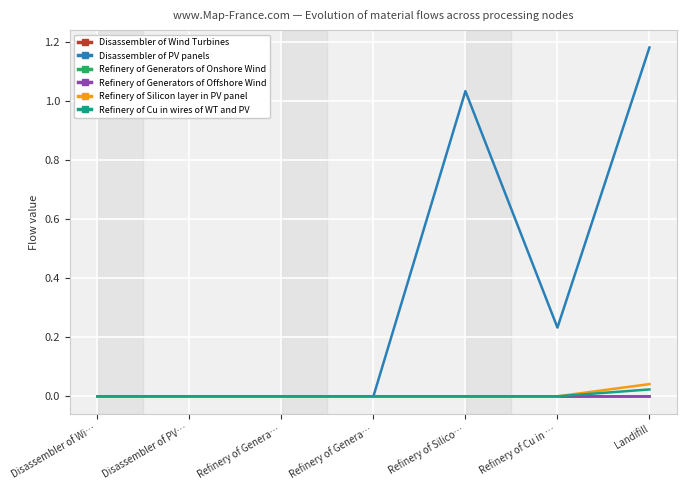

True or false: Refinery of Generators of Onshore Wind and Refinery of Generators of Offshore Wind cross at least once.

False